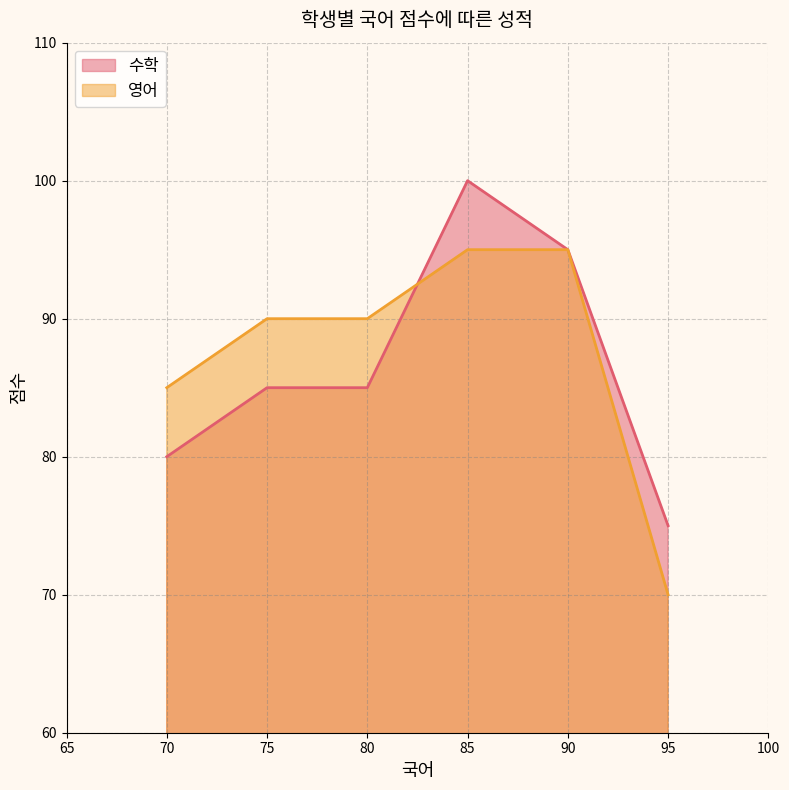

True or false: 영어 and 수학 intersect in this chart.

True